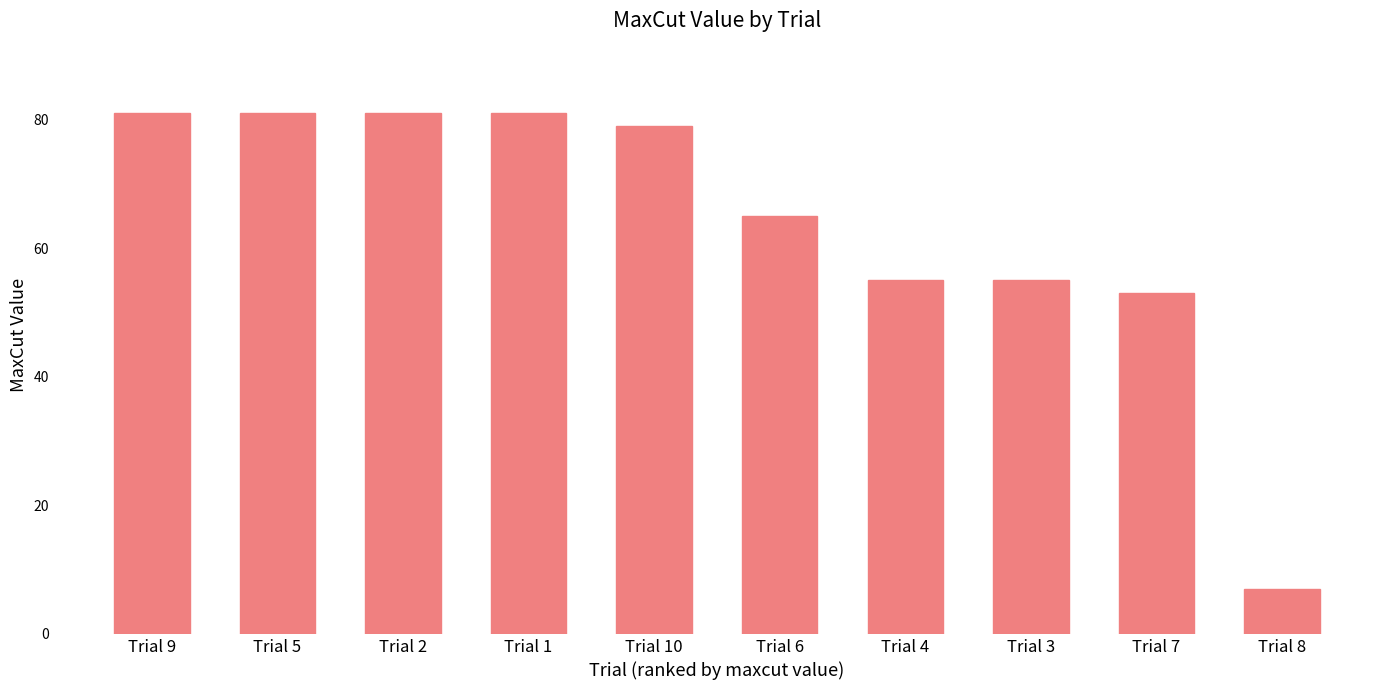

How many data points are less than 79?

5